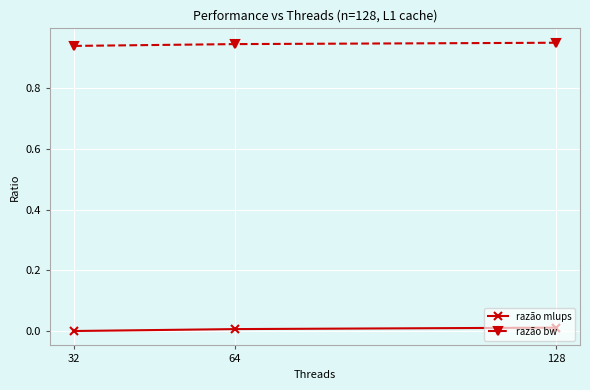

List the series in order of their peak value, highest first.

razão bw, razão mlups